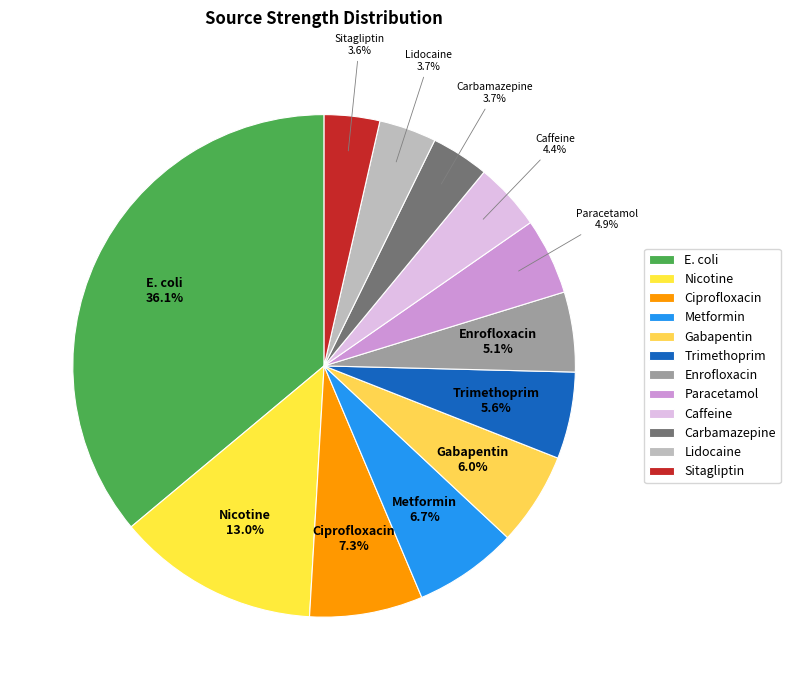

Approximately how many times larger is the value at Caffeine compared to Ciprofloxacin?

0.6